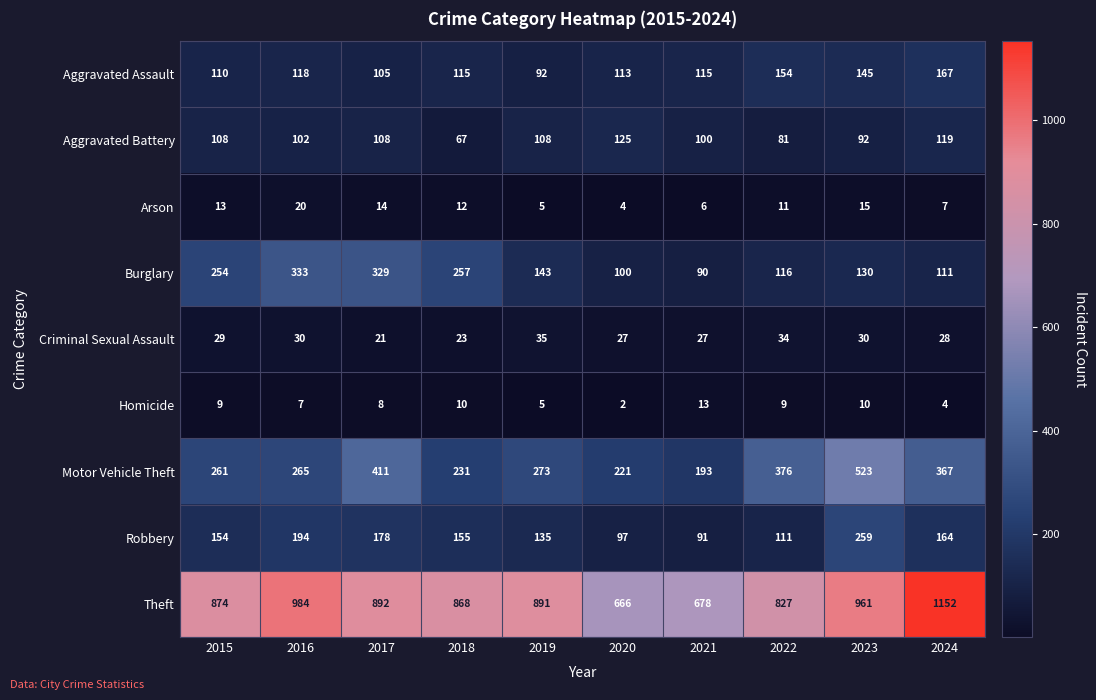

True or false: Aggravated Battery has a value of 125 at 2020.

True